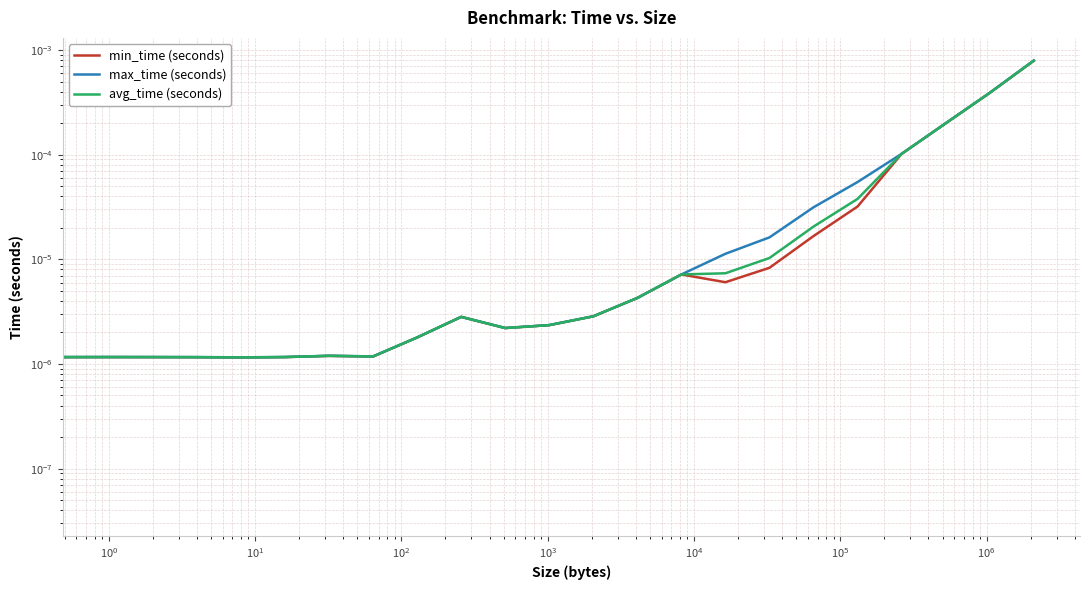

Count the number of categories in the chart.

23